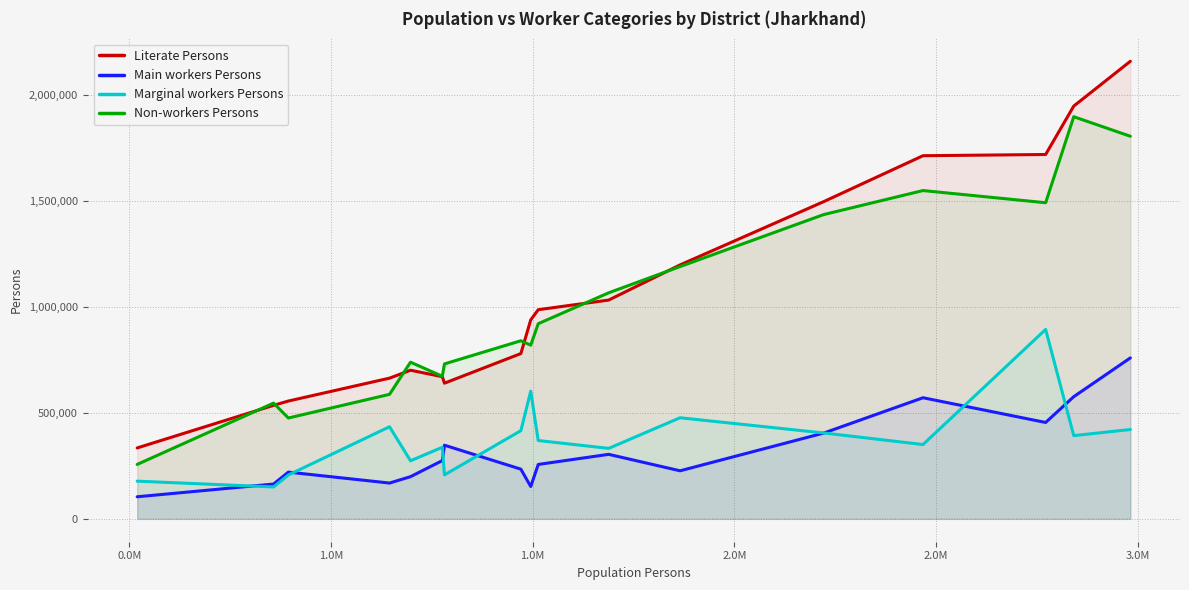

What is the lowest value of the Marginal workers Persons series?

150449